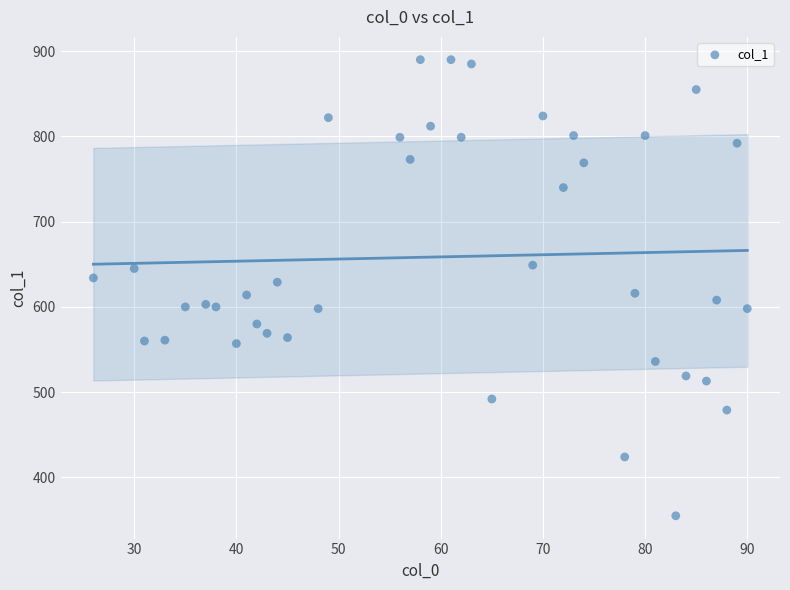

What is the range of X values (max minus min)?

64